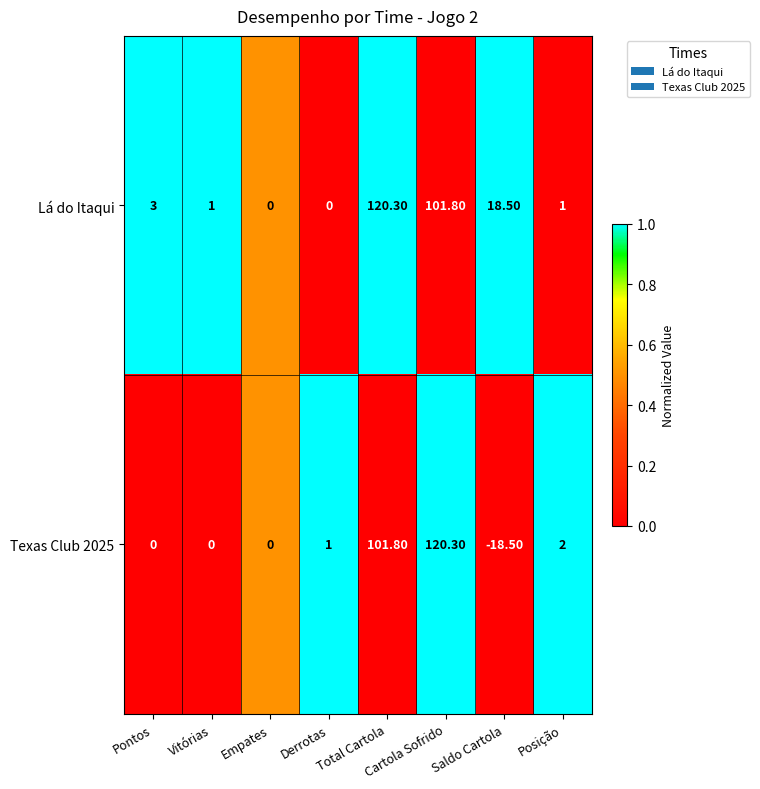

List the series in order of their overall mean, lowest first.

Texas Club 2025, Lá do Itaqui